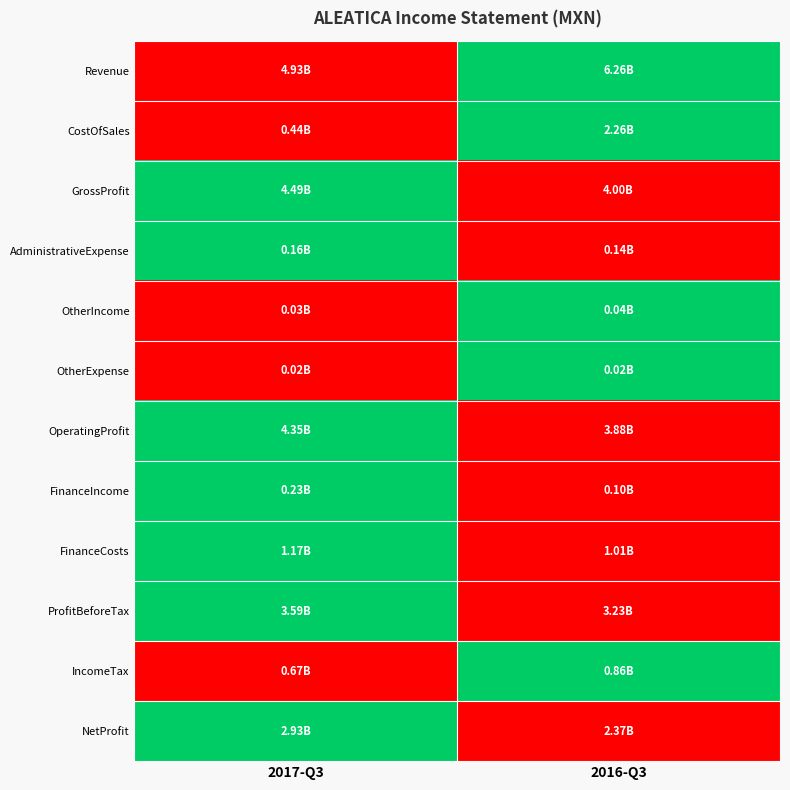

Reading left to right, extract all data points from this chart.

Revenue: 2017-Q3=0	2016-Q3=1
CostOfSales: 2017-Q3=0	2016-Q3=1
GrossProfit: 2017-Q3=1	2016-Q3=0
AdministrativeExpense: 2017-Q3=1	2016-Q3=0
OtherIncome: 2017-Q3=0	2016-Q3=1
OtherExpense: 2017-Q3=0	2016-Q3=1
OperatingProfit: 2017-Q3=1	2016-Q3=0
FinanceIncome: 2017-Q3=1	2016-Q3=0
FinanceCosts: 2017-Q3=1	2016-Q3=0
ProfitBeforeTax: 2017-Q3=1	2016-Q3=0
IncomeTax: 2017-Q3=0	2016-Q3=1
NetProfit: 2017-Q3=1	2016-Q3=0